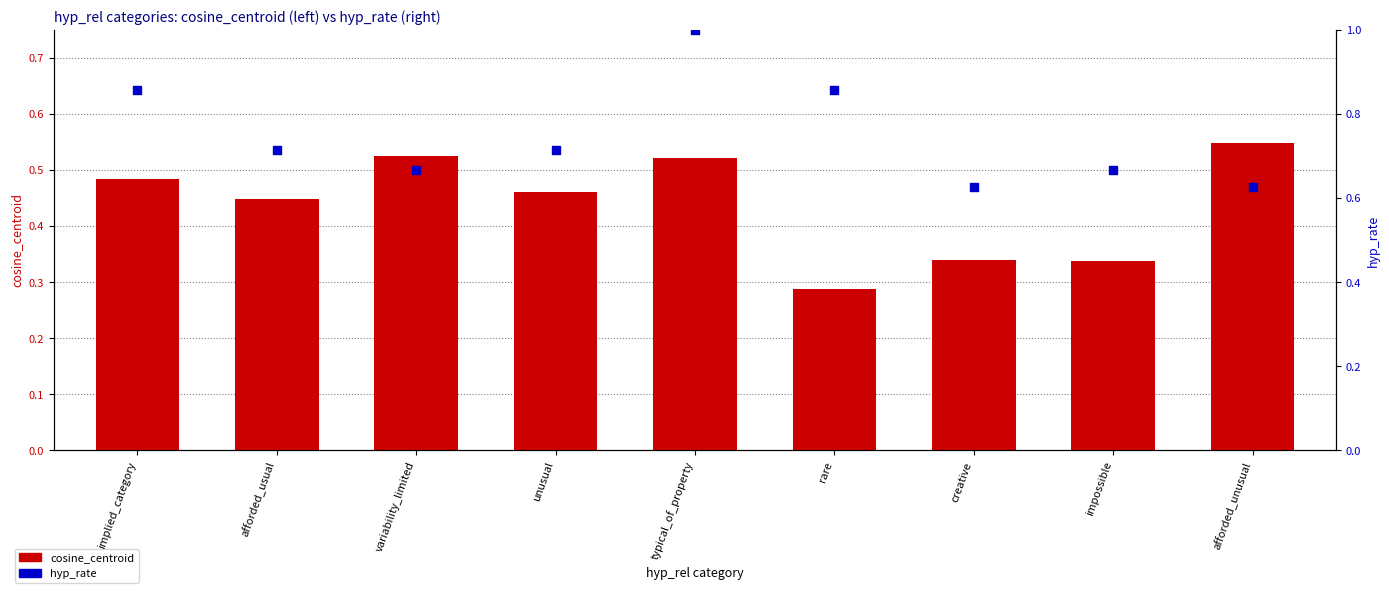

Which series reaches the maximum Y coordinate?

hyp_rate